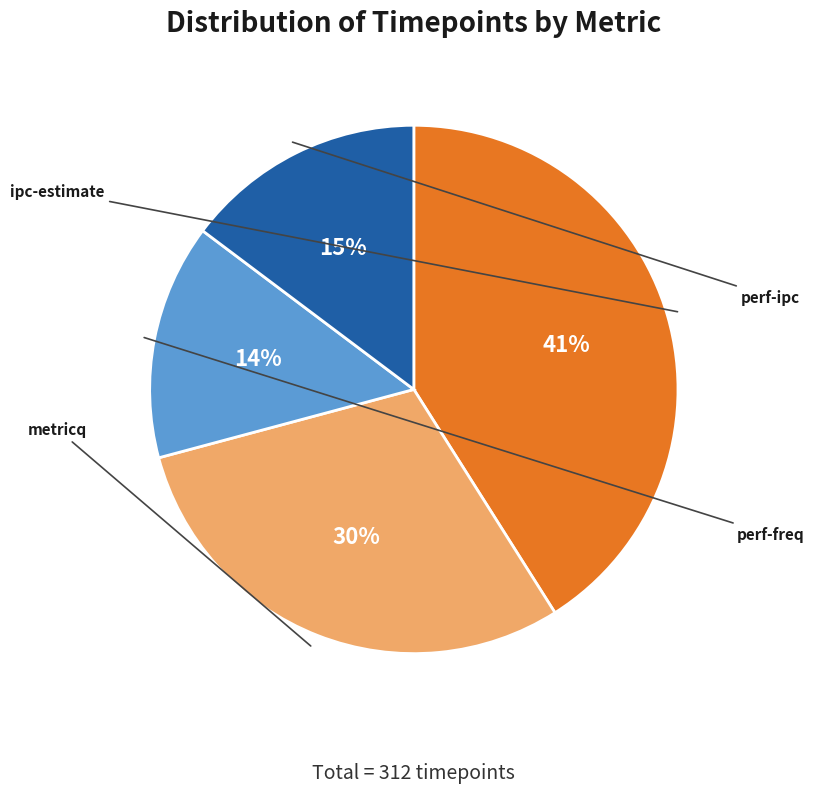

Is there any slice that represents more than half of the pie?

No